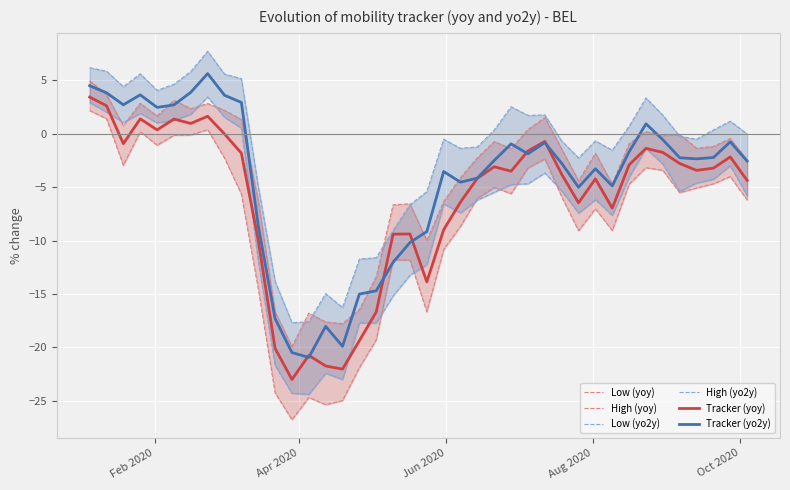

Which series has the largest total across all categories?

High (yo2y)